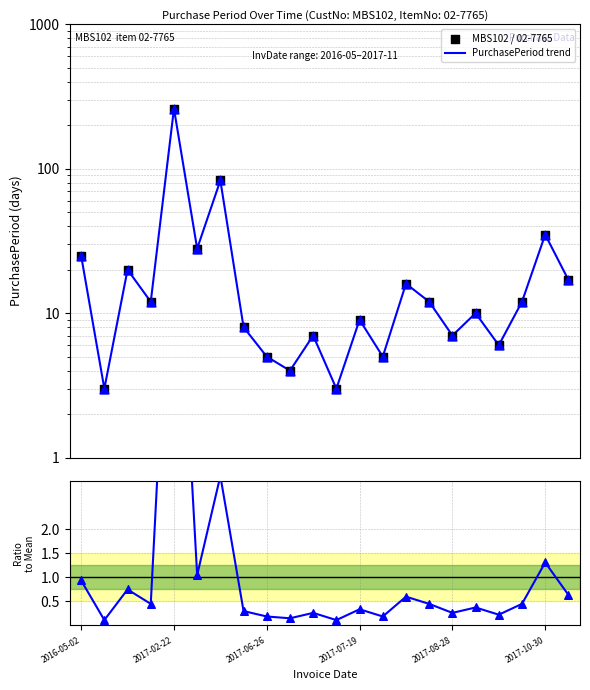

At how many categories does at least one series exceed 111?

1